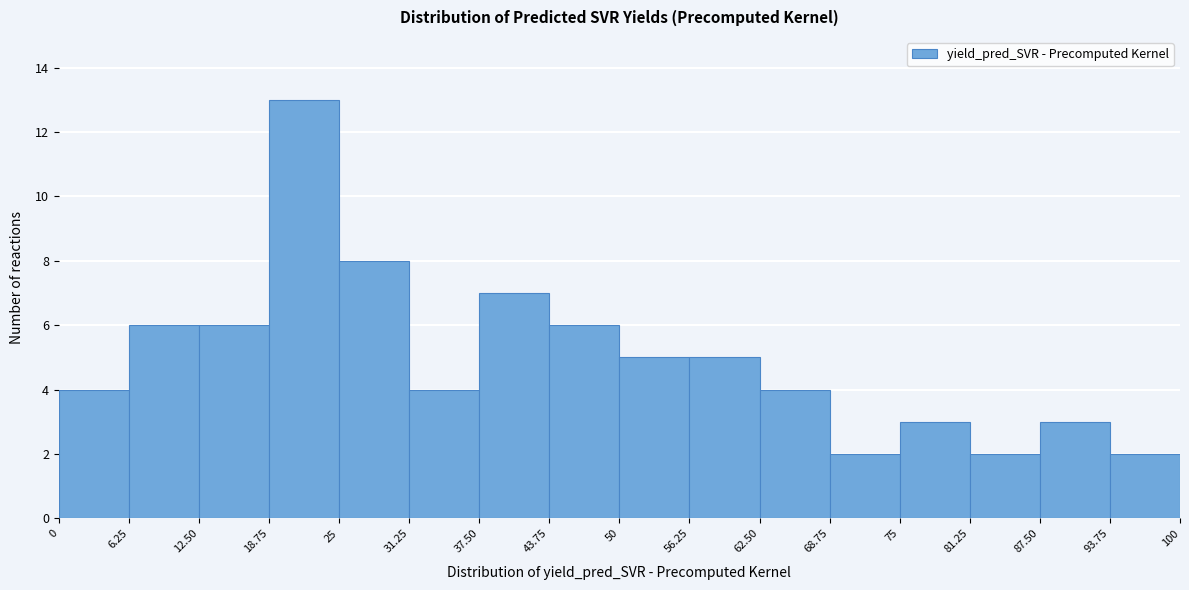

Reading left to right, list every bar in this chart as the range it spans on the x-axis followed by its height. The values are not printed on the chart, so give them approximately, as read against the axis.

0 to 6.25: 4
6.25 to 12.50: 6
12.50 to 18.75: 6
18.75 to 25: 13
25 to 31.25: 8
31.25 to 37.50: 4
37.50 to 43.75: 7
43.75 to 50: 6
50 to 56.25: 5
56.25 to 62.50: 5
62.50 to 68.75: 4
68.75 to 75: 2
75 to 81.25: 3
81.25 to 87.50: 2
87.50 to 93.75: 3
93.75 to 100: 2